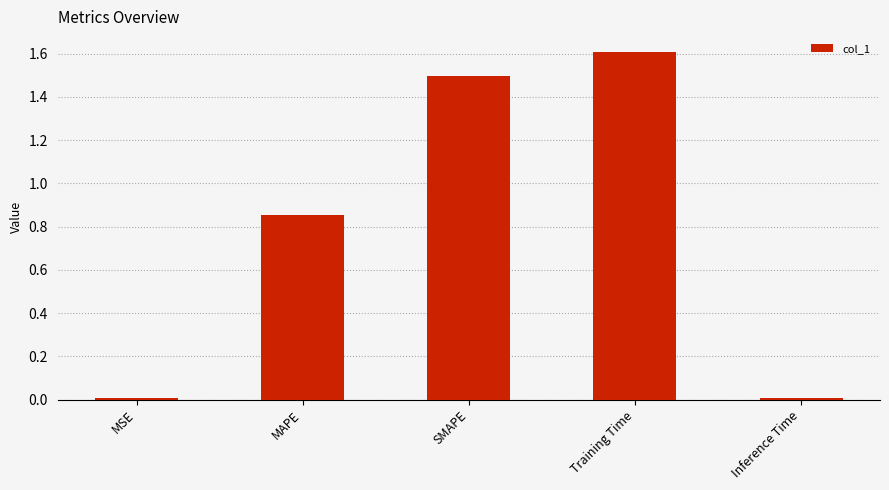

Is it true that the value at MAPE is 1.5?

False